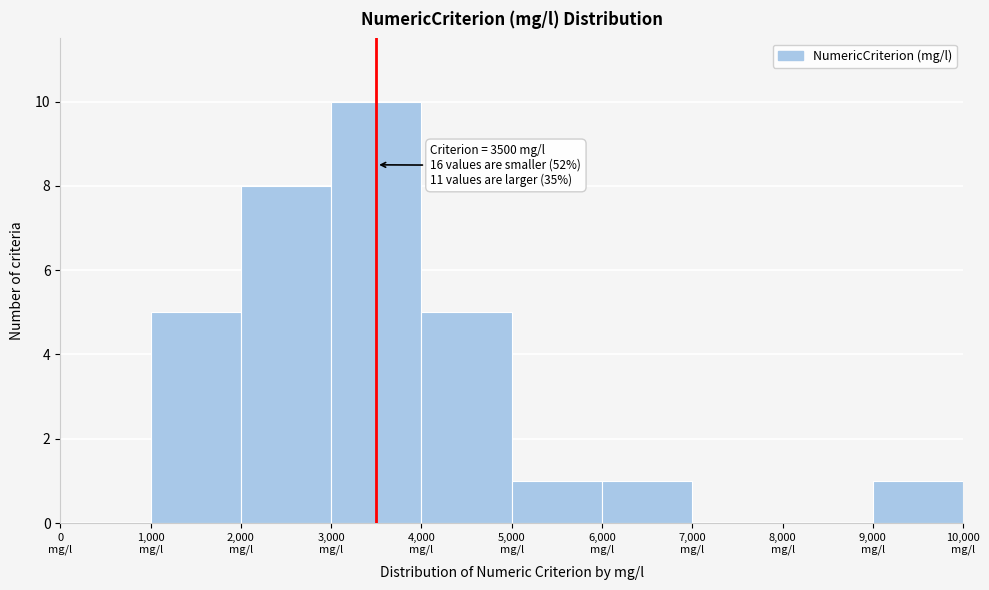

Over which range of the x-axis is the bar tallest?

3000 to 4000